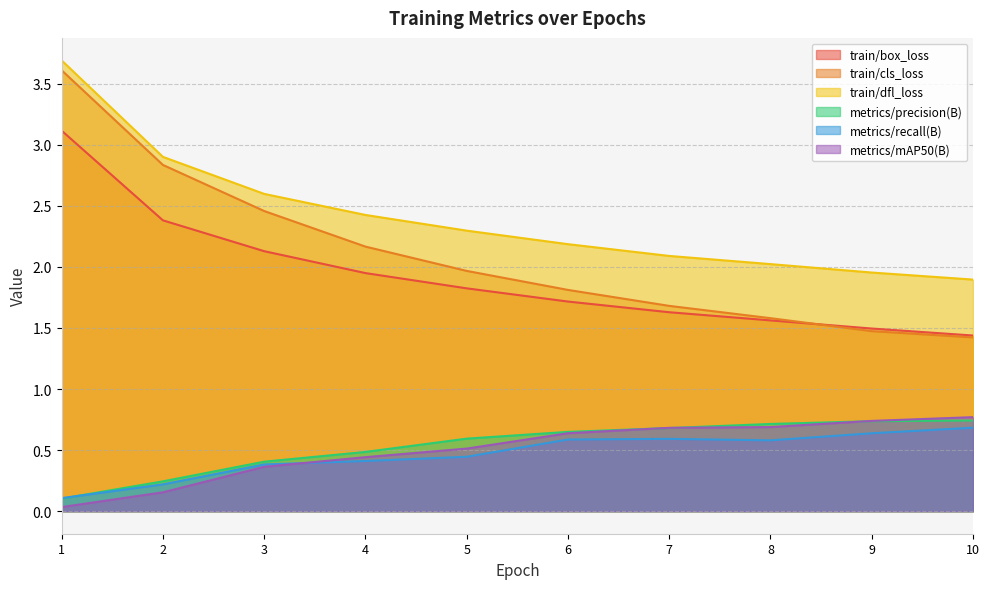

True or false: metrics/mAP50(B) and train/dfl_loss intersect in this chart.

False